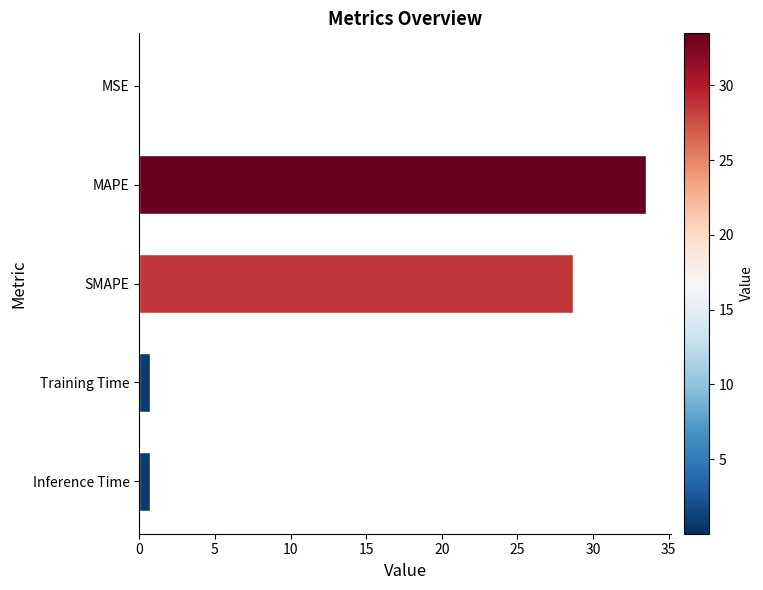

True or false: the data shows 19.7 at MAPE.

False